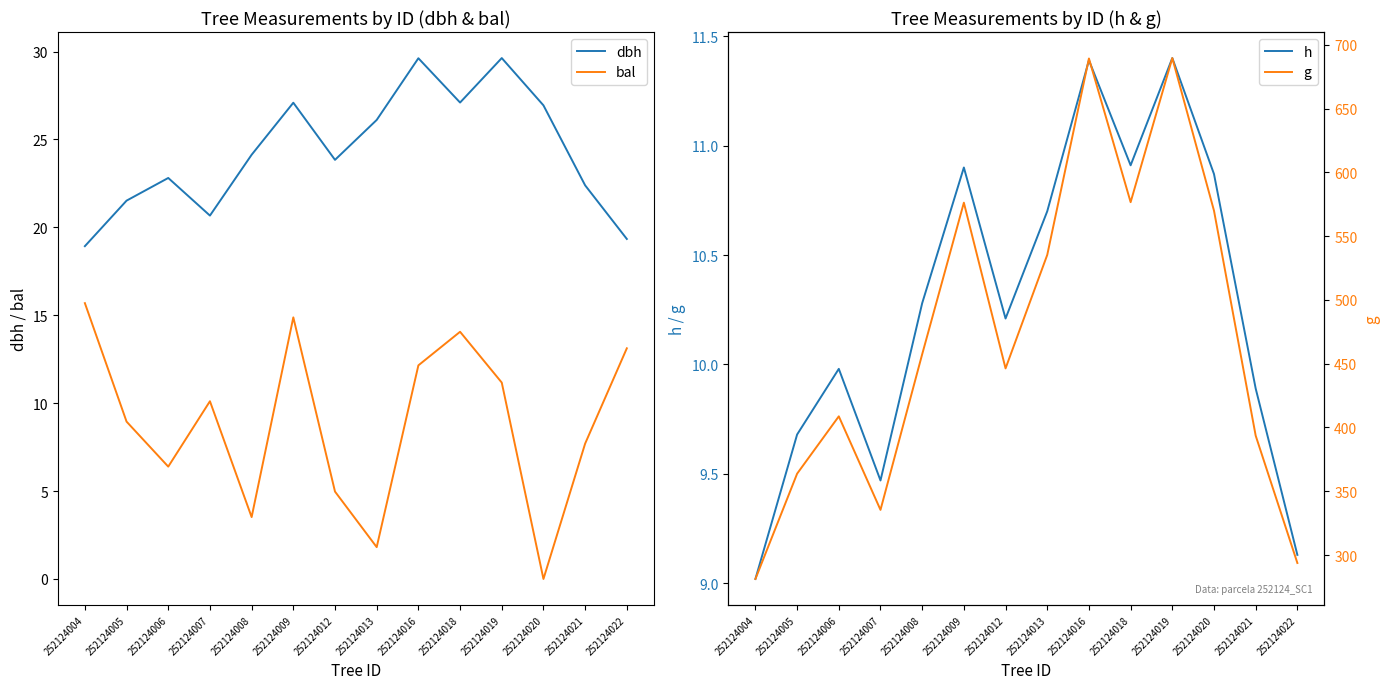

In bal, how many points are lower than both neighbors (excluding endpoints)?

4